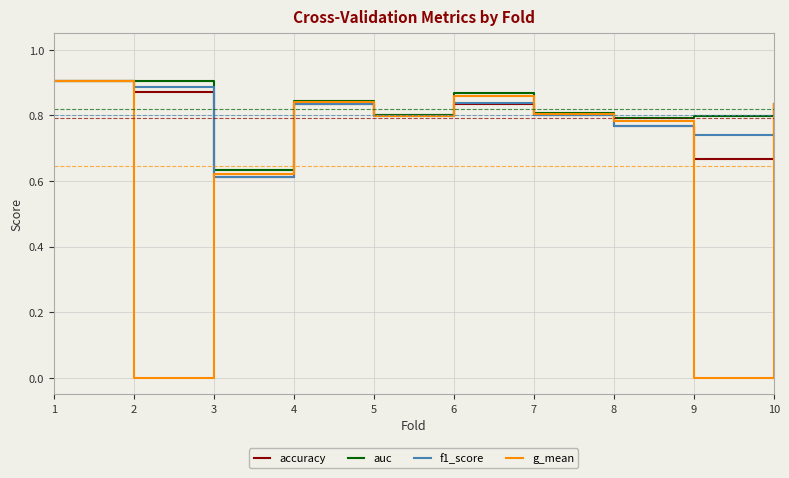

Count the f1_score values in the range 0 to 1.

10